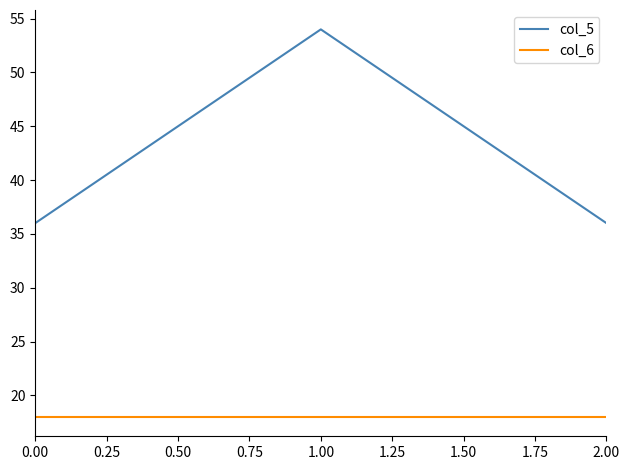

What is the highest value of the col_5 series?

54